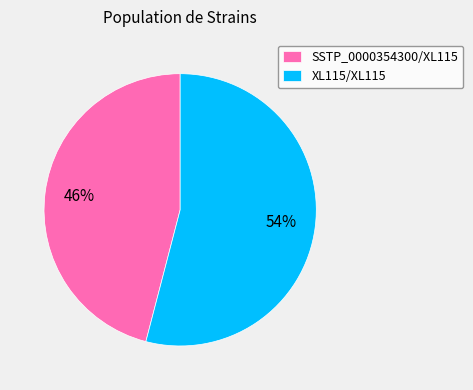

To the nearest percent, what percentage of the pie is XL115/XL115?

54%